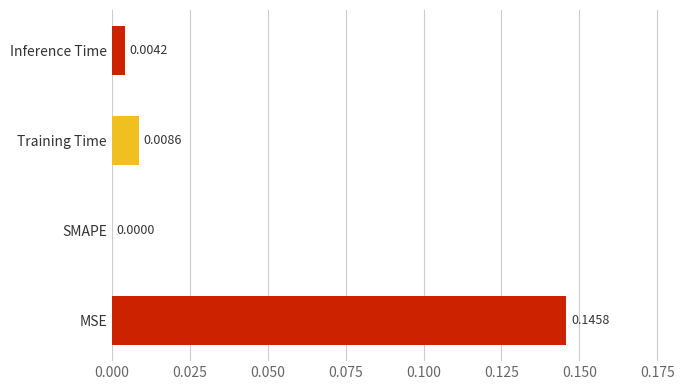

Which has a higher value, SMAPE or Training Time?

Training Time